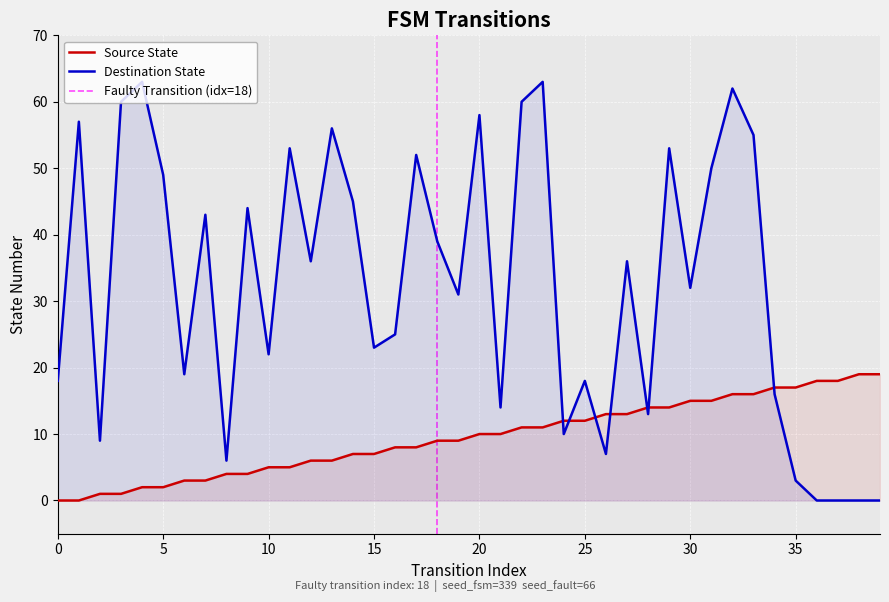

Rank the series by their maximum value, from lowest to highest.

source_state, destination_state